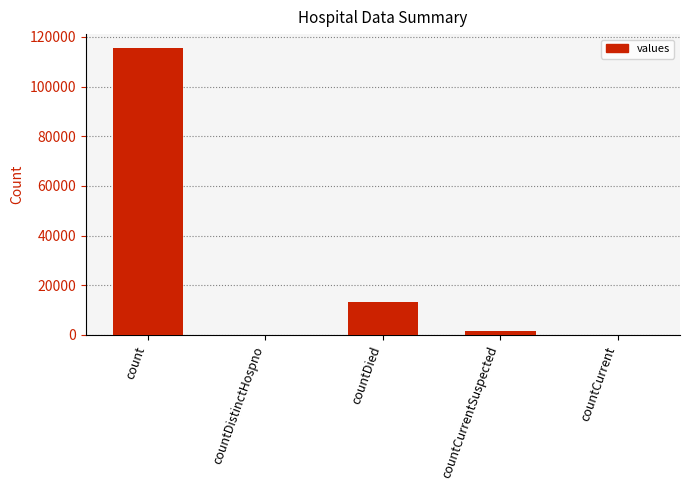

The chart shows a value of 1383 at countCurrentSuspected. True or false?

True